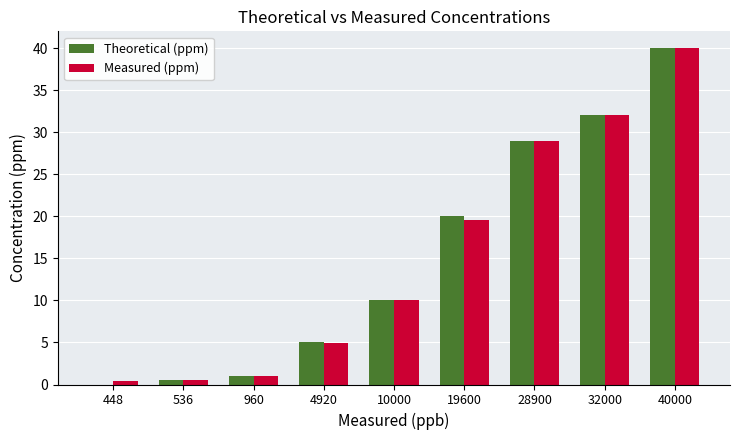

How many series are shown in this chart?

2